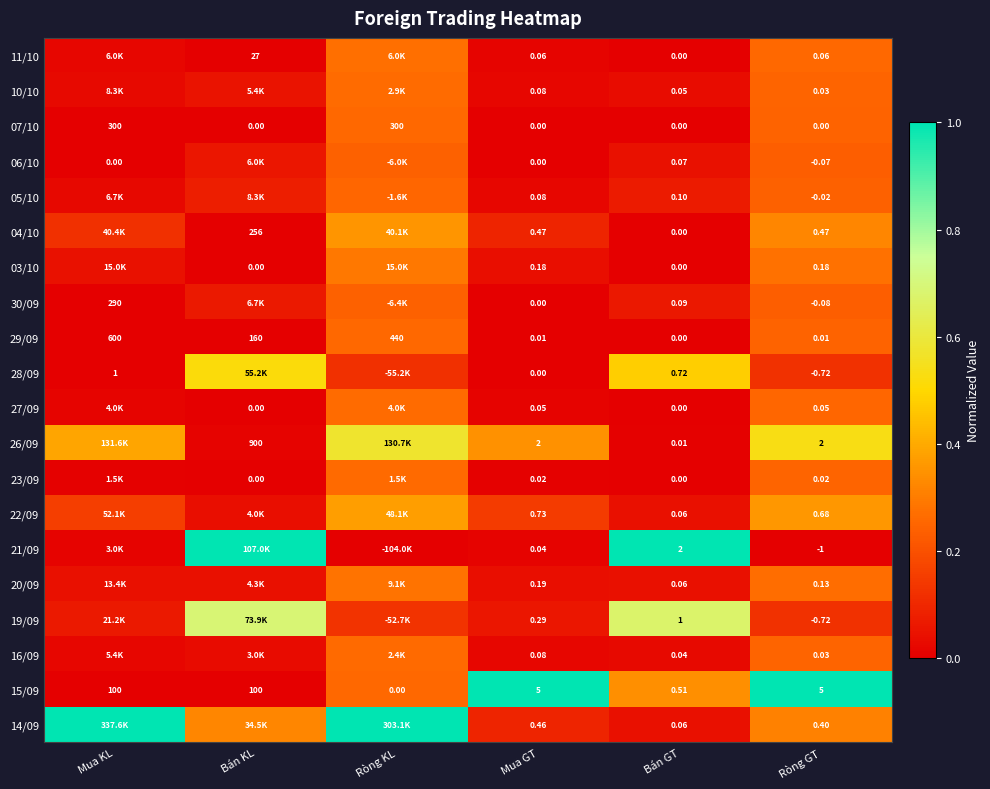

Is the value of 15/09 at Bán KL greater than the value of 10/10 at Mua GT?

Yes